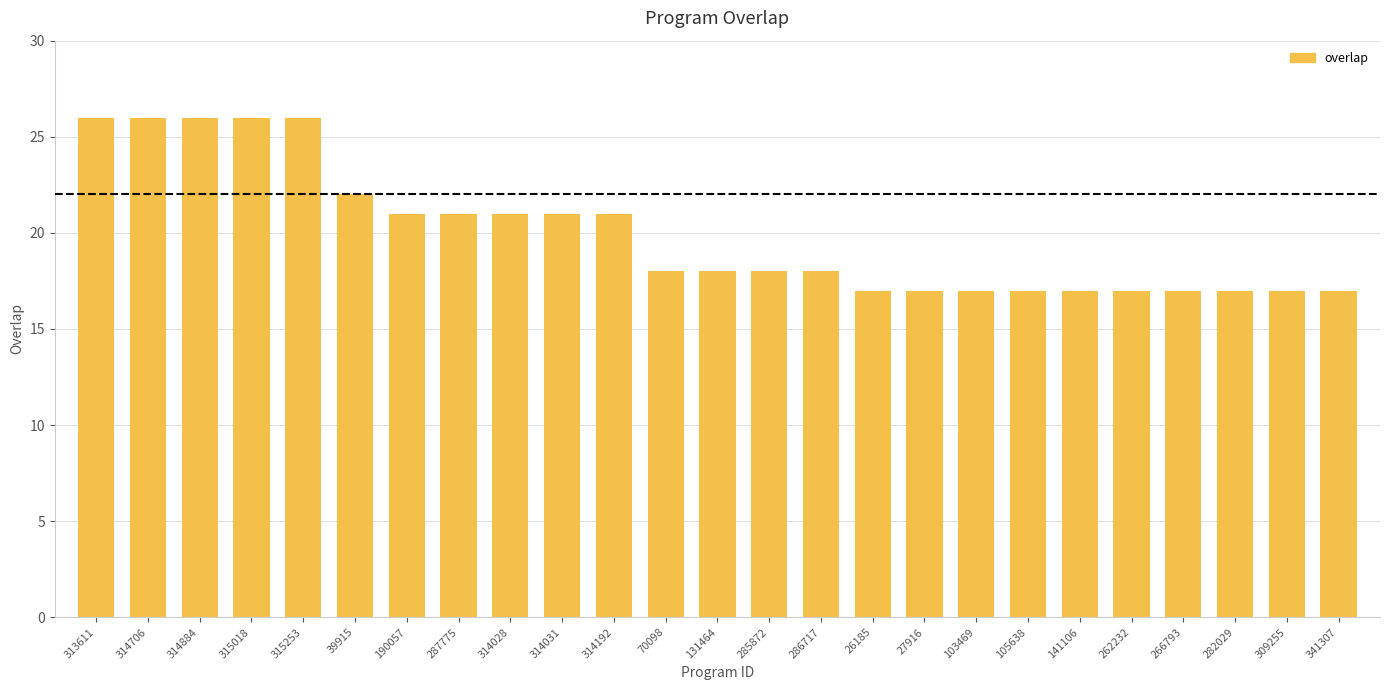

What is the change in value from 314031 to 27916?

-4